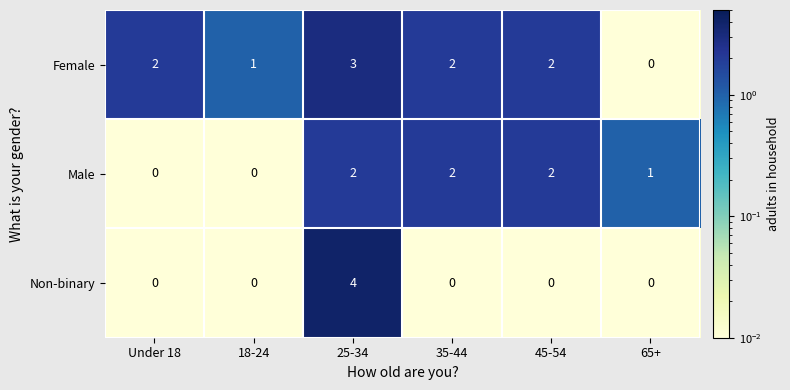

Which series changed the most between Under 18 and 25-34?

Non-binary